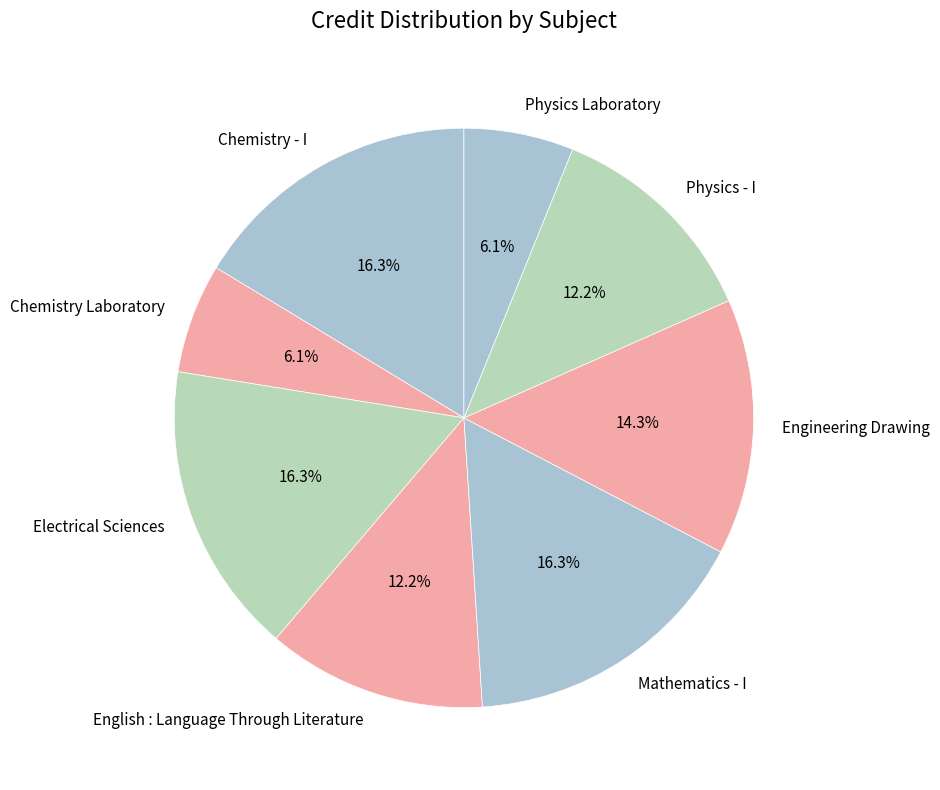

Does Electrical Sciences represent more than half of the total?

No